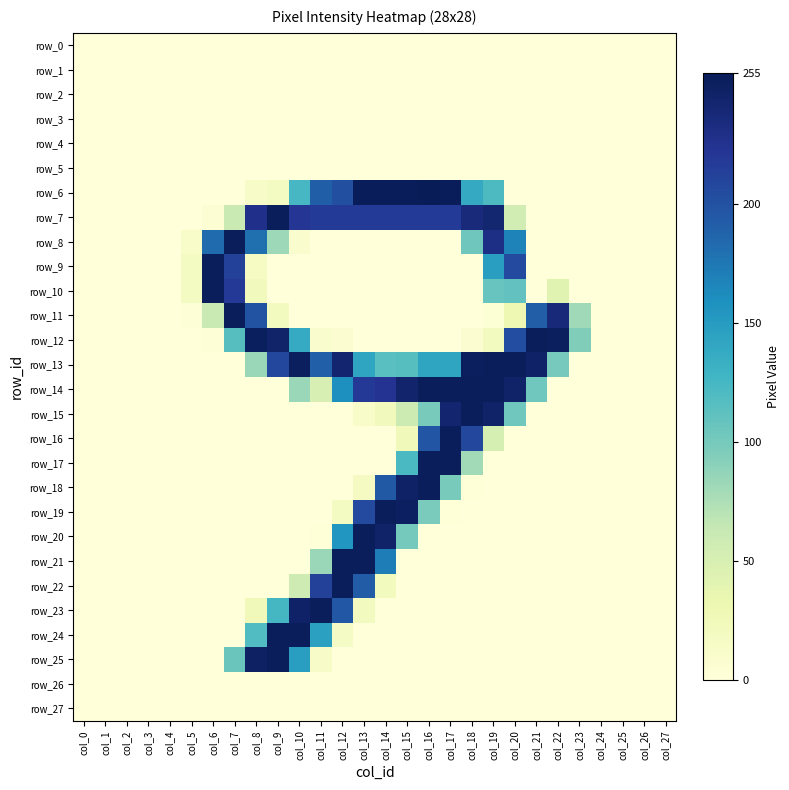

How many values in row_13 are above zero?

15